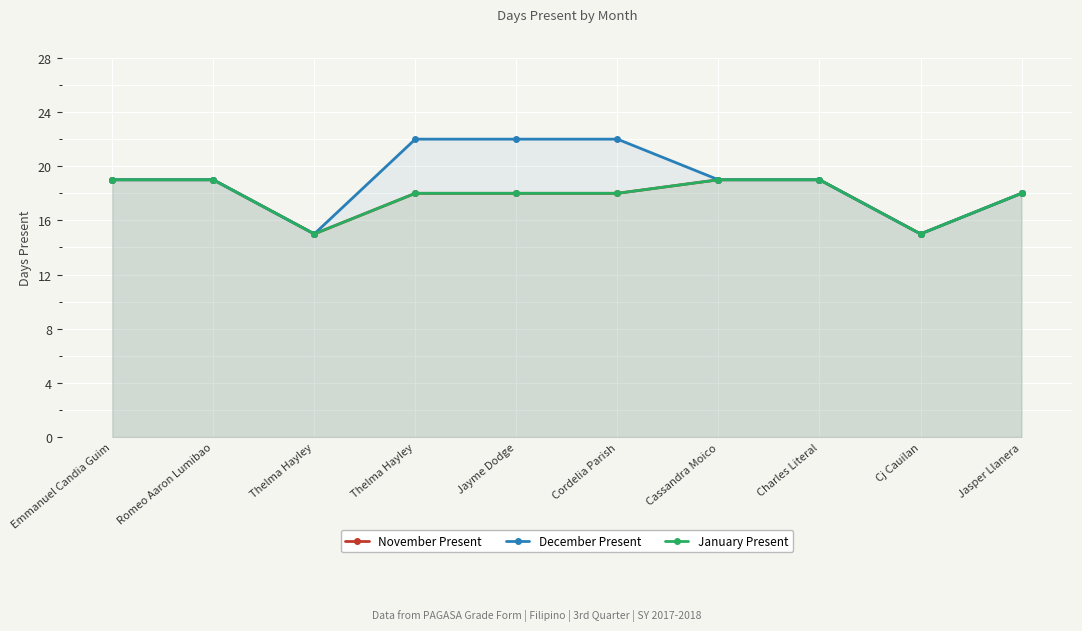

The December Present series shows 8 at Thelma Hayley. True or false?

False